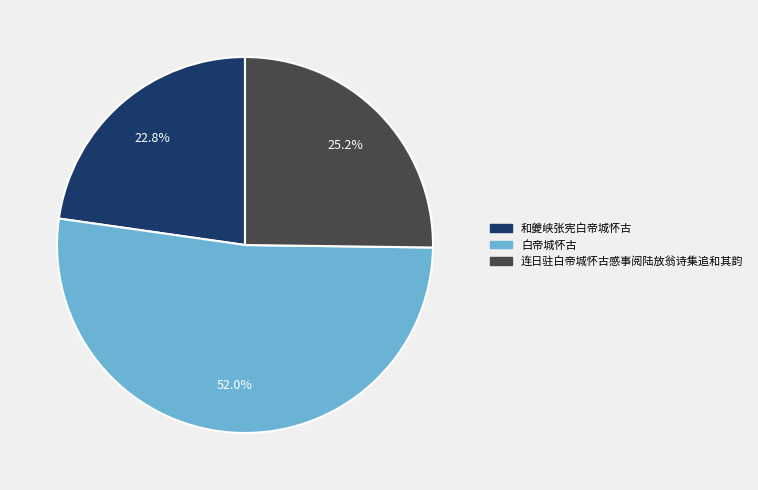

Does any single category account for the majority?

Yes